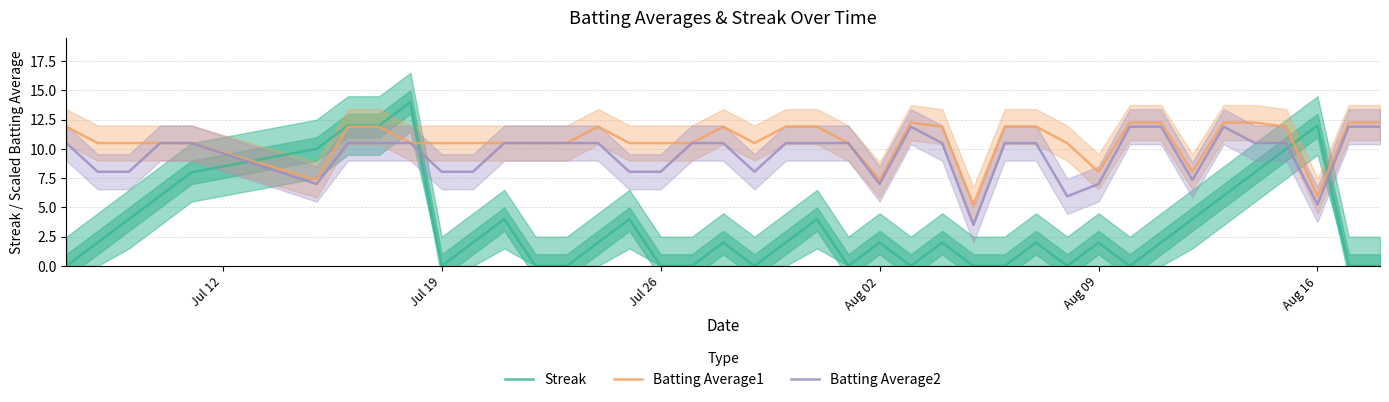

What is the highest value of the Batting Average2 series?

11.9